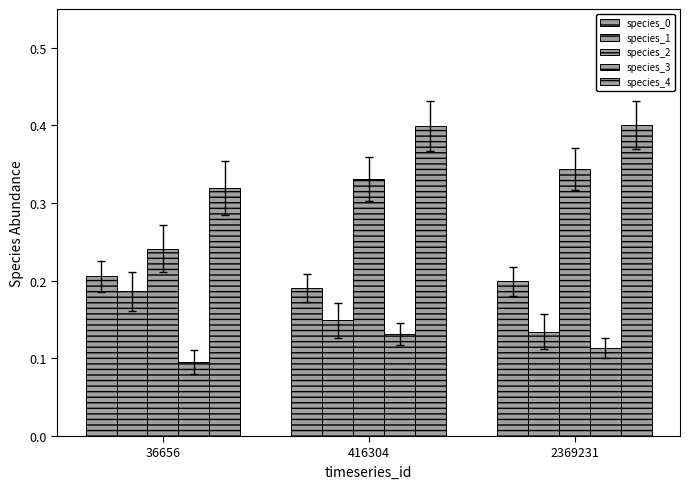

Between 2369231 and 36656, which is larger?

36656